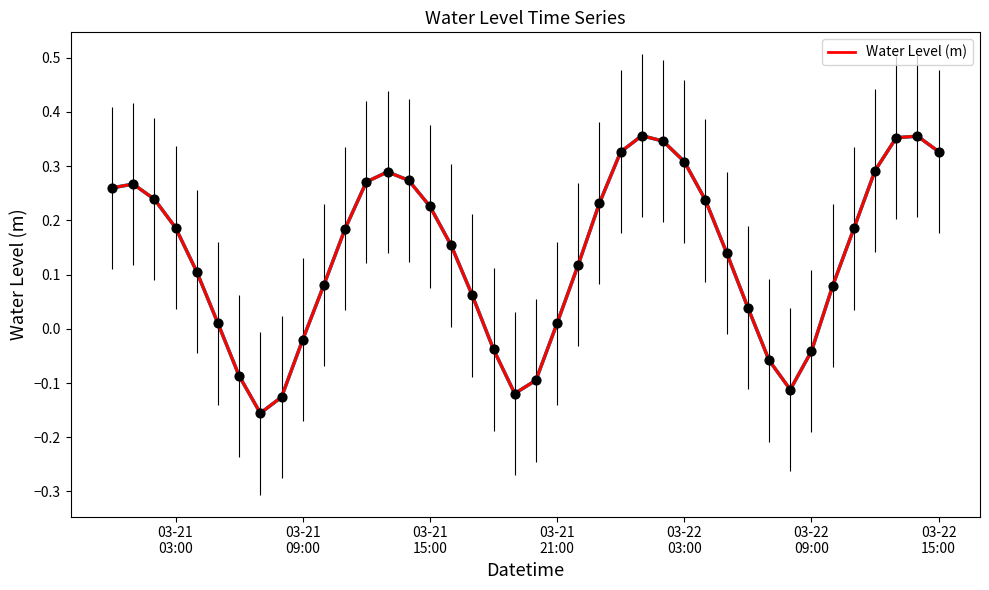

What is the difference between the maximum and minimum values?

0.5